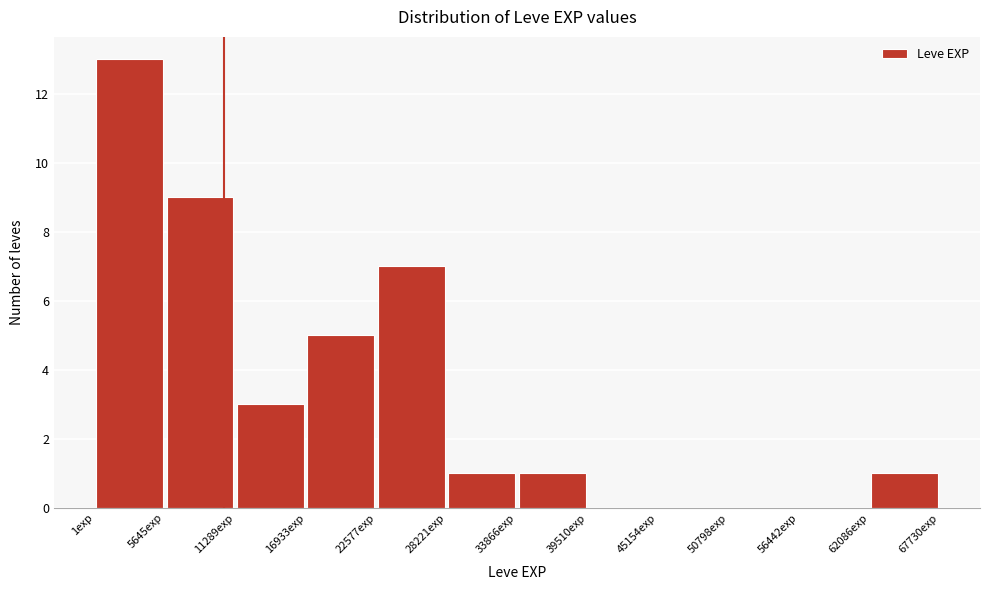

Reading left to right, transcribe this chart: for each bar, give the range it covers on the x-axis and its height. Neither the bar edges nor the heights are printed on the chart, so give them approximately, as read against the axes.

0 to 6000: 13
6000 to 11000: 9
11000 to 17000: 3
17000 to 23000: 5
23000 to 28000: 7
28000 to 34000: 1
34000 to 40000: 1
40000 to 45000: 0
45000 to 51000: 0
51000 to 56000: 0
56000 to 62000: 0
62000 to 68000: 1